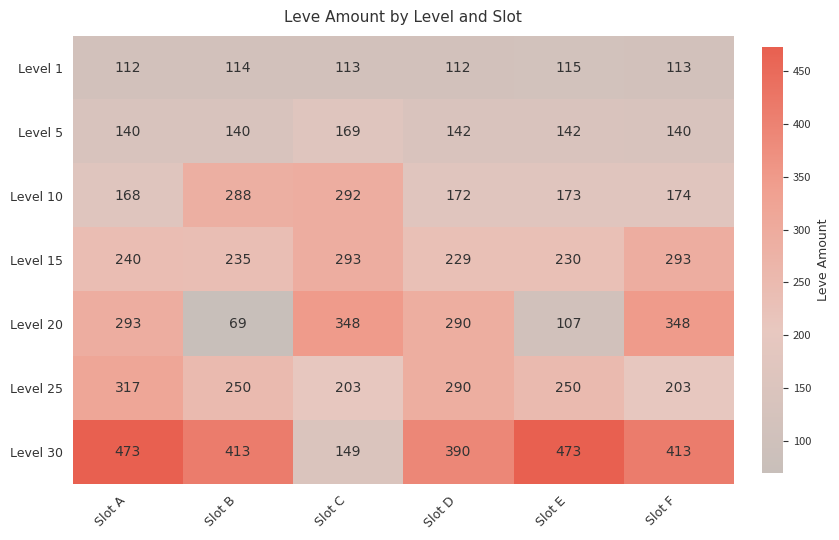

Is it true that Level 20 equals 107 at Slot E?

True